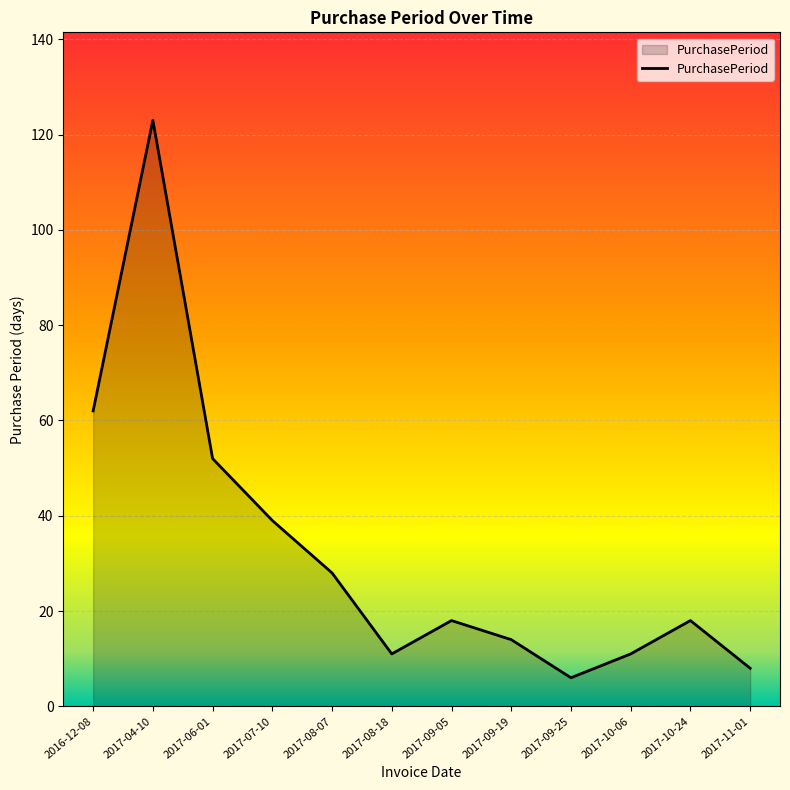

How many interior local peaks (higher than both neighbors) does the data have?

3